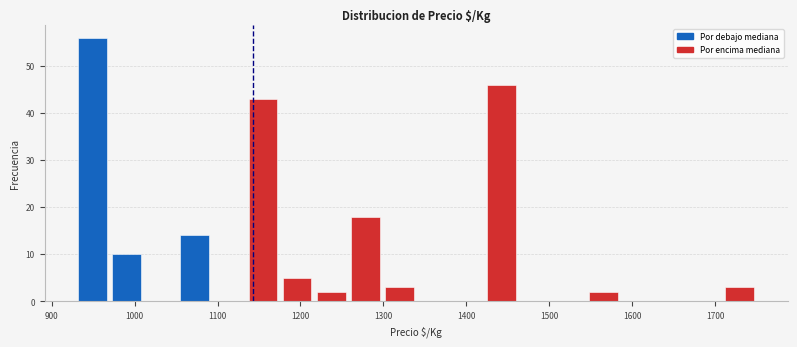

Reading left to right, list every bar in this chart as the range it spans on the x-axis followed by its height. Neither the bar edges nor the heights are printed on the chart, so give them approximately, as read against the axes.

930 to 970: 56
970 to 1010: 10
1010 to 1050: 0
1050 to 1090: 14
1090 to 1130: 0
1130 to 1180: 43
1180 to 1220: 5
1220 to 1260: 2
1260 to 1300: 18
1300 to 1340: 3
1340 to 1380: 0
1380 to 1420: 0
1420 to 1460: 46
1460 to 1500: 0
1500 to 1540: 0
1540 to 1590: 2
1590 to 1630: 0
1630 to 1670: 0
1670 to 1710: 0
1710 to 1750: 3